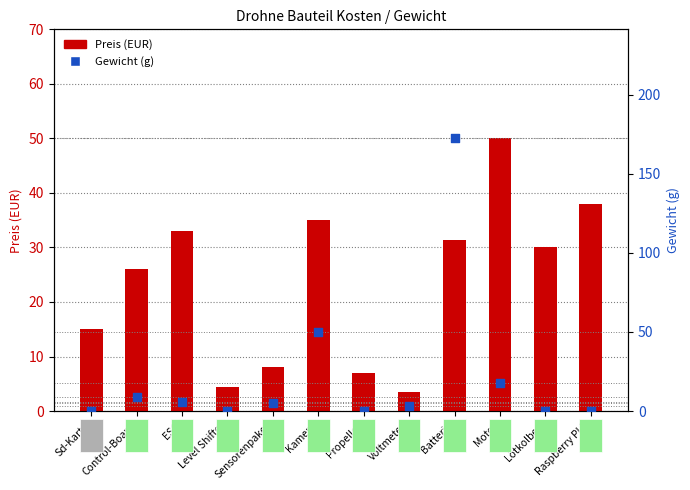

What is the total value across all series at Lötkolben?

30.0